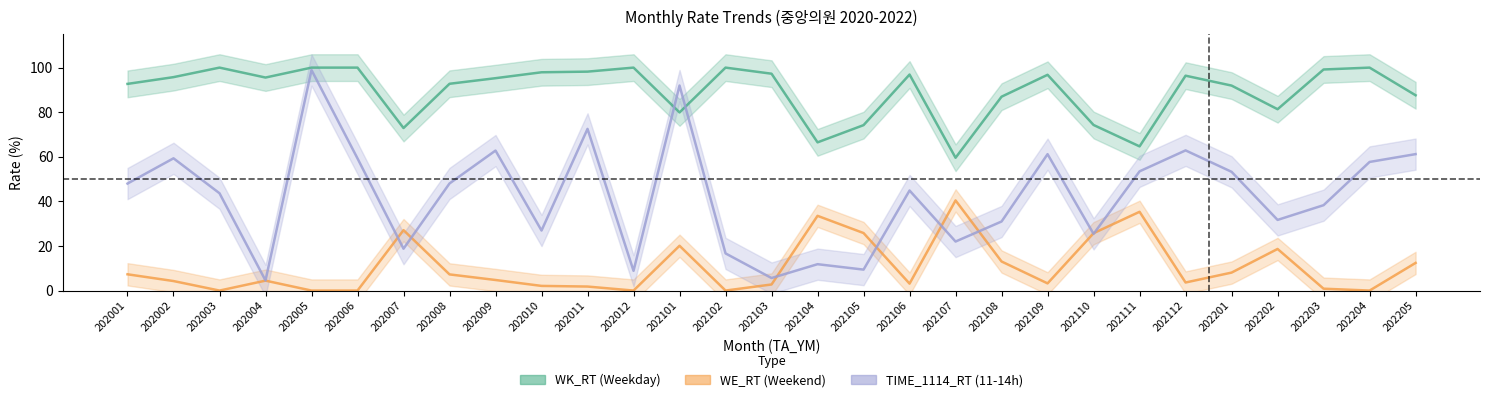

What is the approximate value of WE_RT at 202110?

25.7